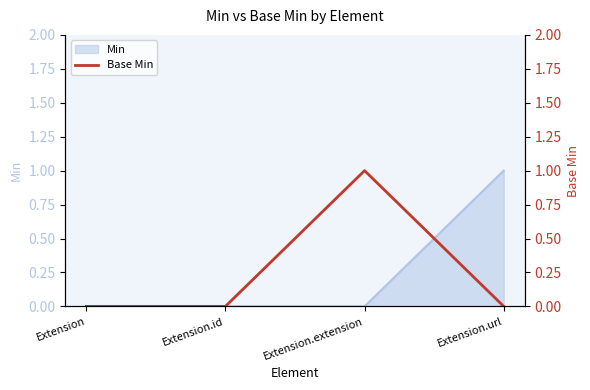

The chart shows a value of 0 at Extension. True or false?

True